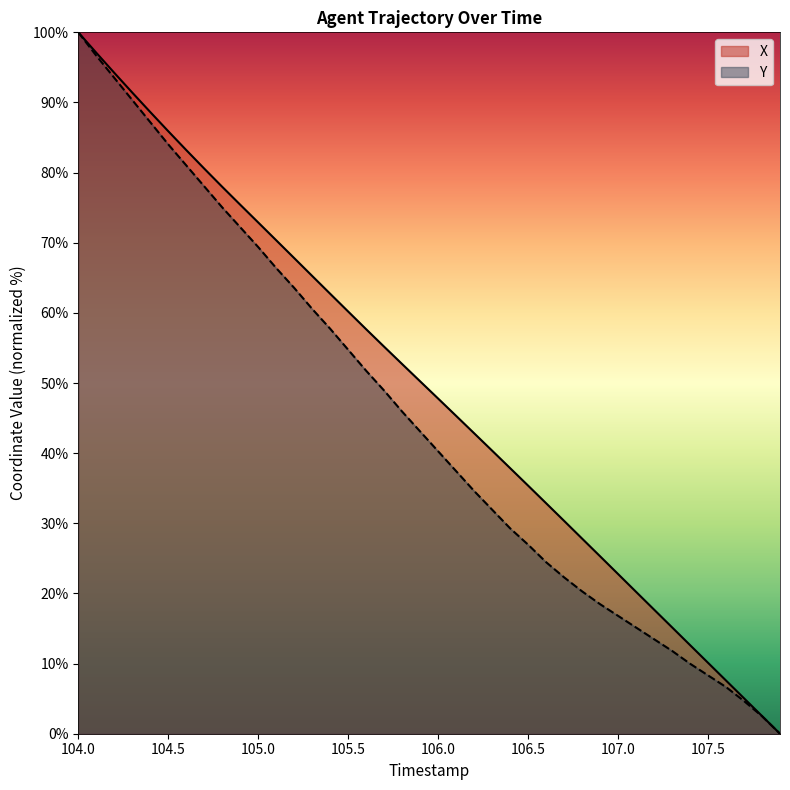

Which series changed the most between 106.0 and 107.0?

X